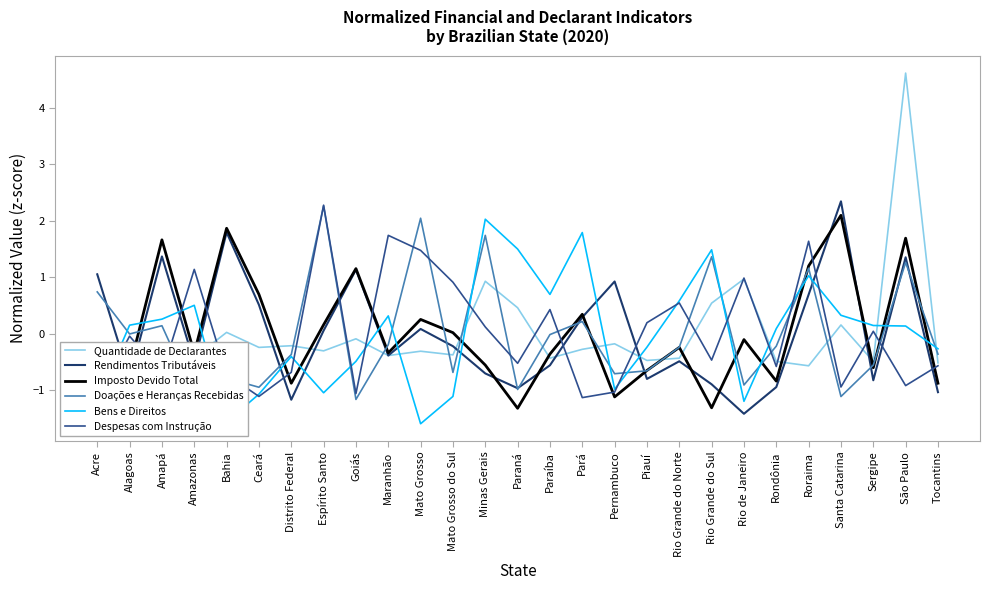

What is the difference between the Bens e Direitos values at Alagoas and Tocantins?

0.4